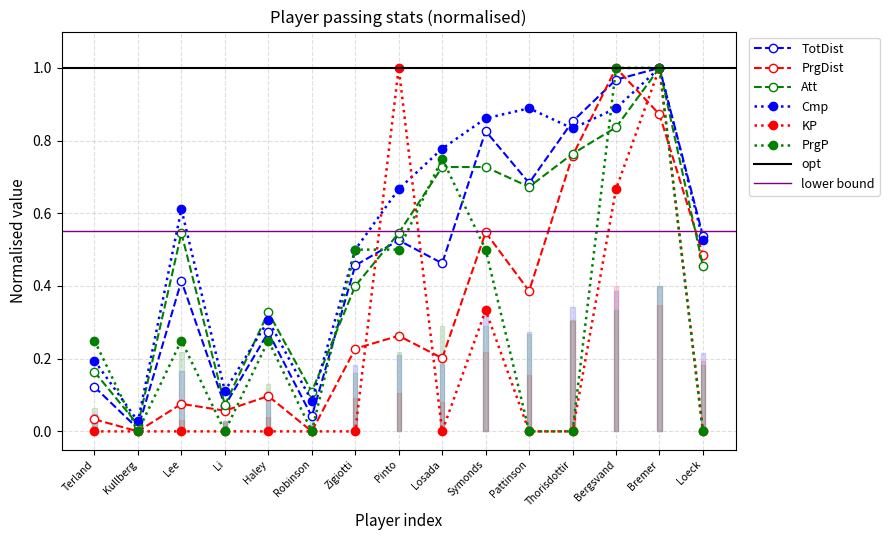

At how many categories does at least one series exceed 0?

15